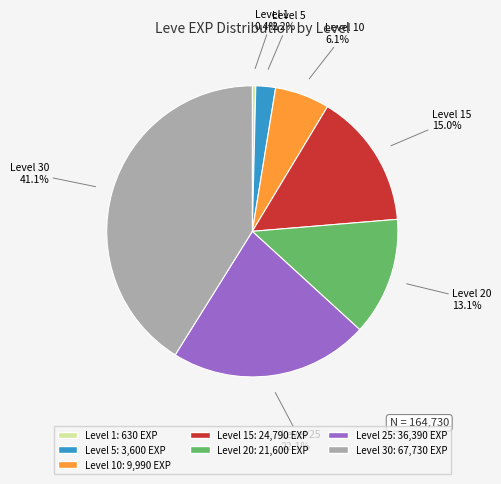

Is there any slice that represents more than half of the pie?

No